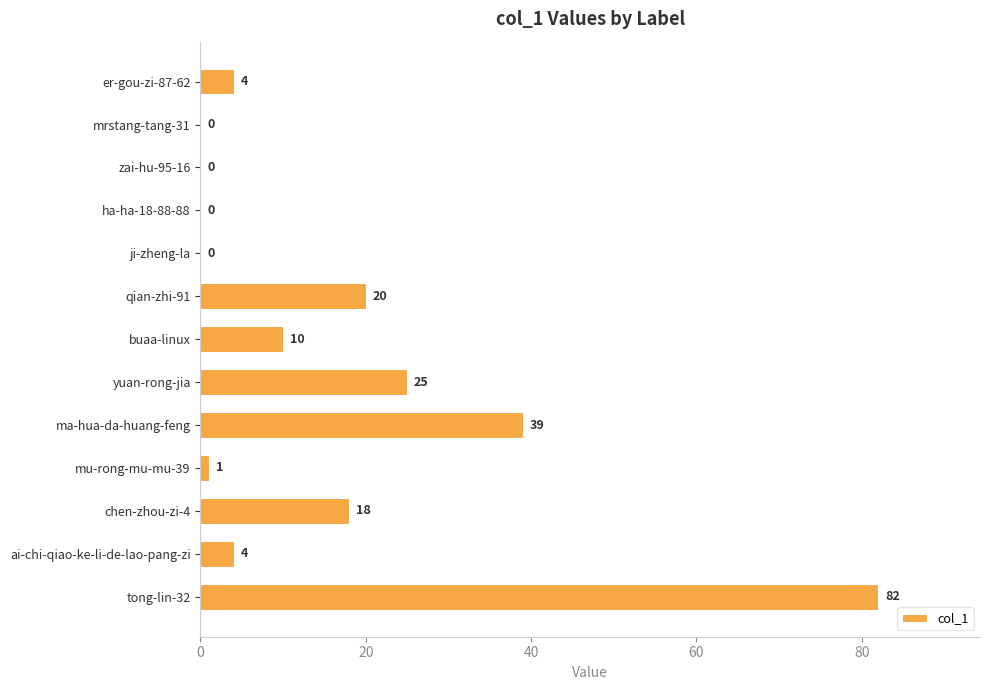

Is it true that the value at tong-lin-32 is 82?

True